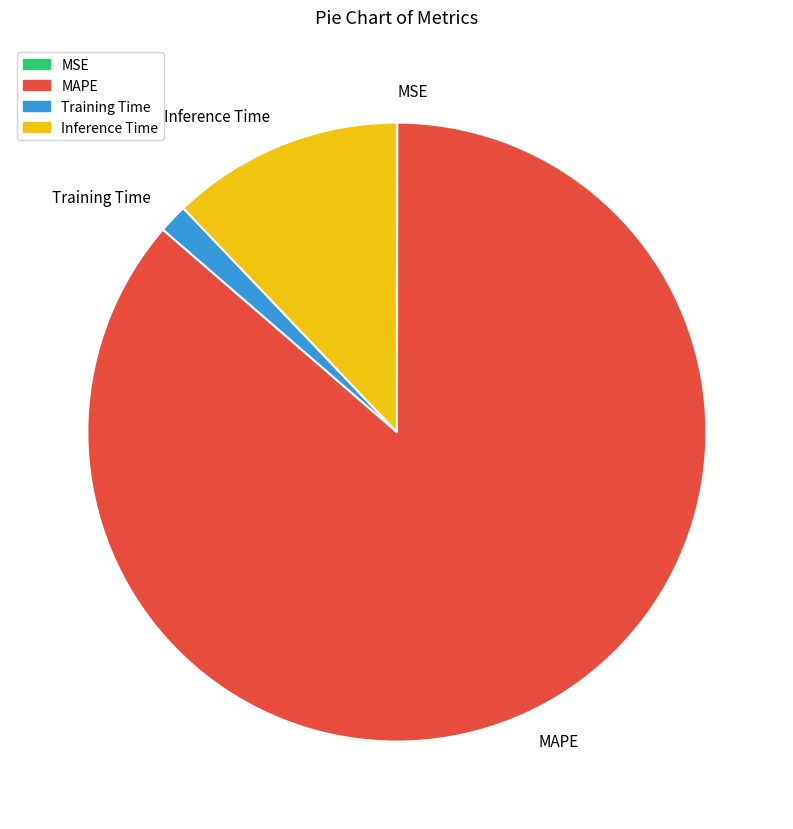

What is the largest slice in the pie chart?

MAPE